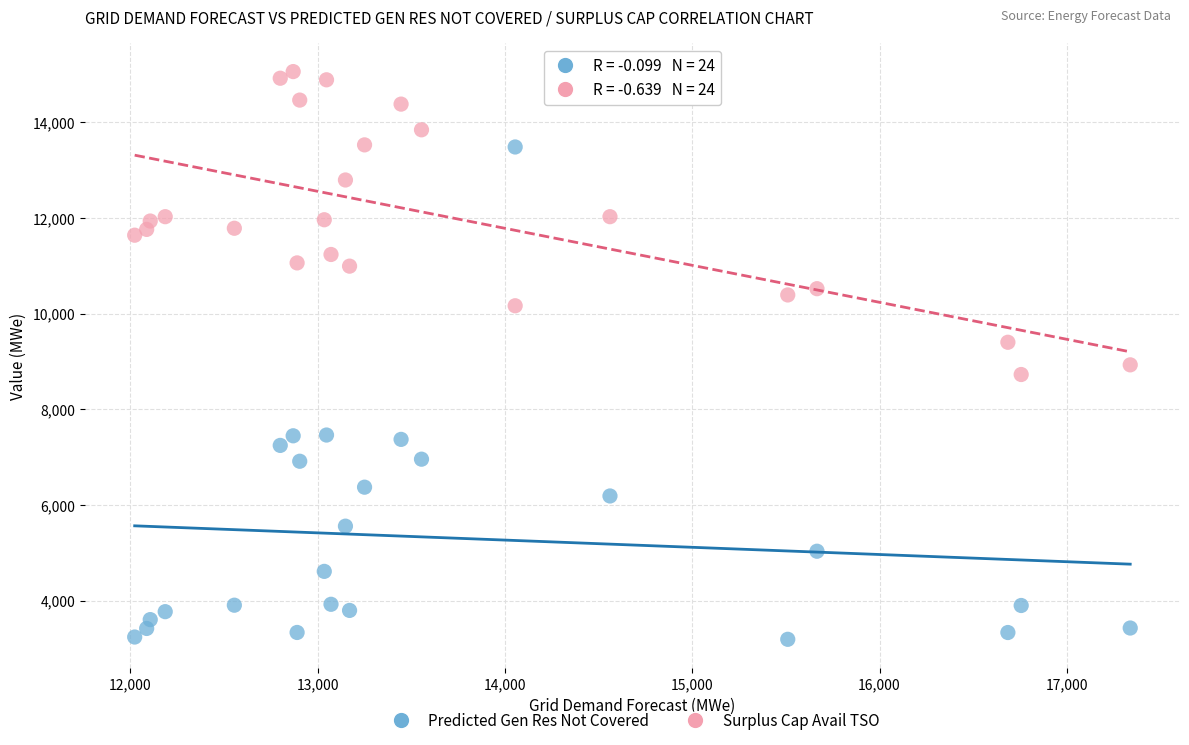

In the Predicted Gen Res Not Covered series, what Y value is closest to 8336?

7461